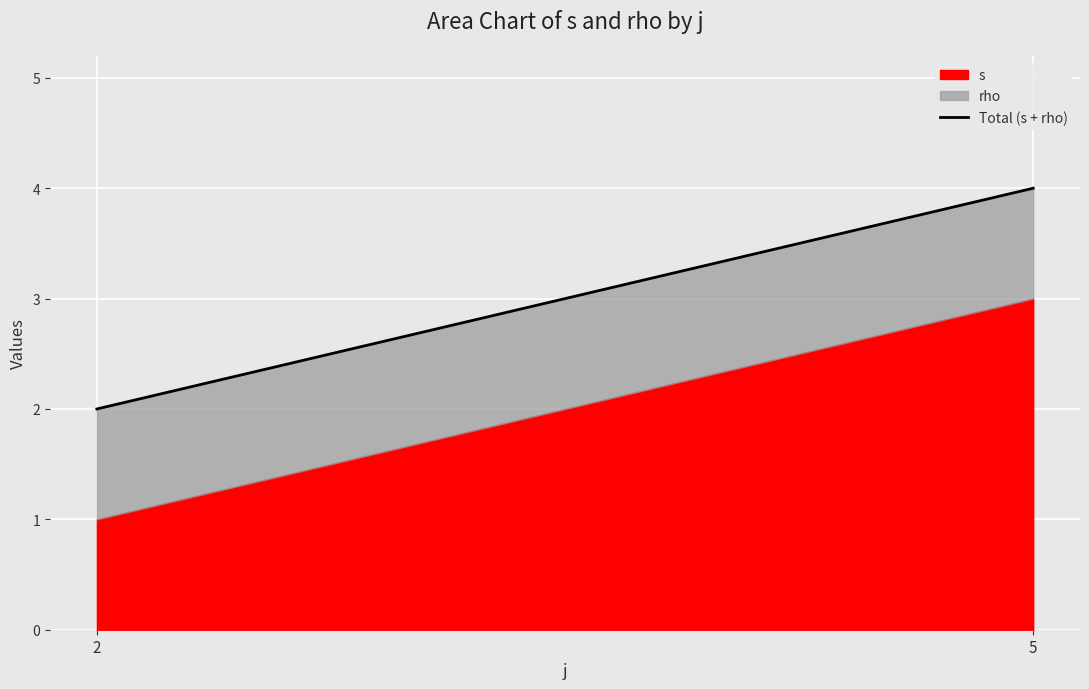

Which category has the highest value across all series?

5